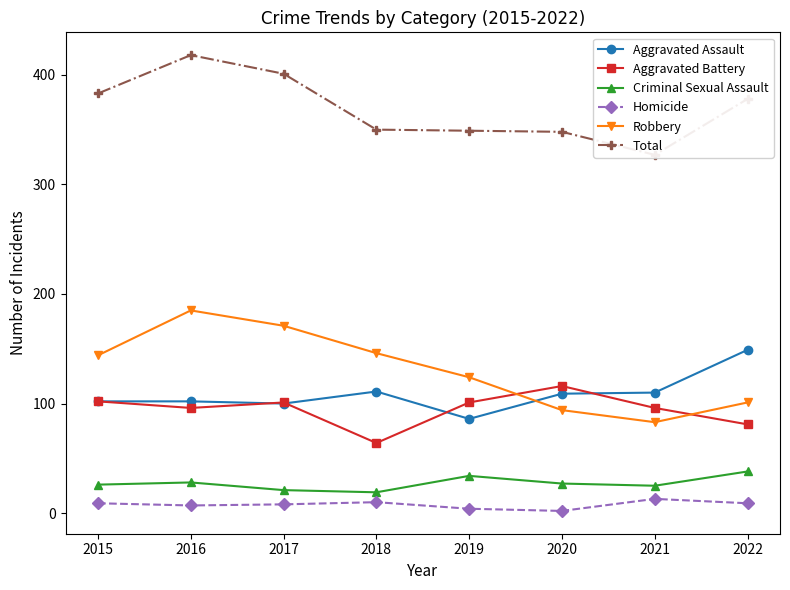

Reading left to right, transcribe all the data shown in this chart.

Aggravated Assault: 2015=102	2016=102	2017=100	2018=111	2019=86	2020=109	2021=110	2022=149
Aggravated Battery: 2015=102	2016=96	2017=101	2018=64	2019=101	2020=116	2021=96	2022=81
Criminal Sexual Assault: 2015=26	2016=28	2017=21	2018=19	2019=34	2020=27	2021=25	2022=38
Homicide: 2015=9	2016=7	2017=8	2018=10	2019=4	2020=2	2021=13	2022=9
Robbery: 2015=144	2016=185	2017=171	2018=146	2019=124	2020=94	2021=83	2022=101
Total: 2015=383	2016=418	2017=401	2018=350	2019=349	2020=348	2021=327	2022=378